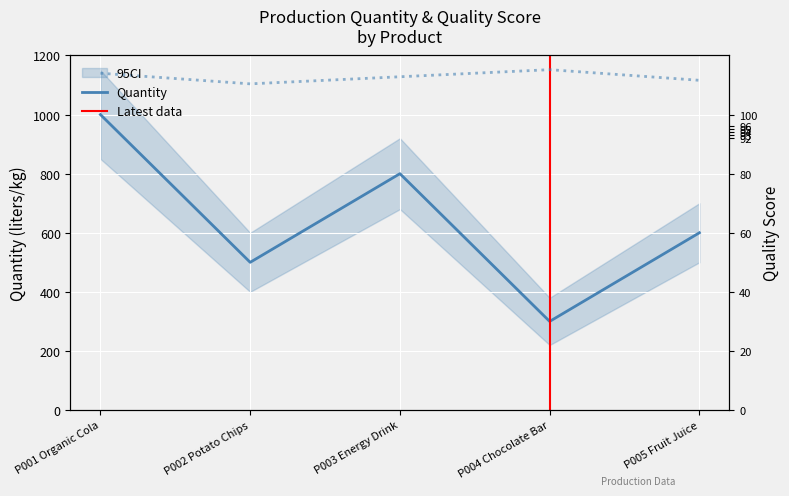

At which category does quantity reach its first local peak?

P003 Energy Drink